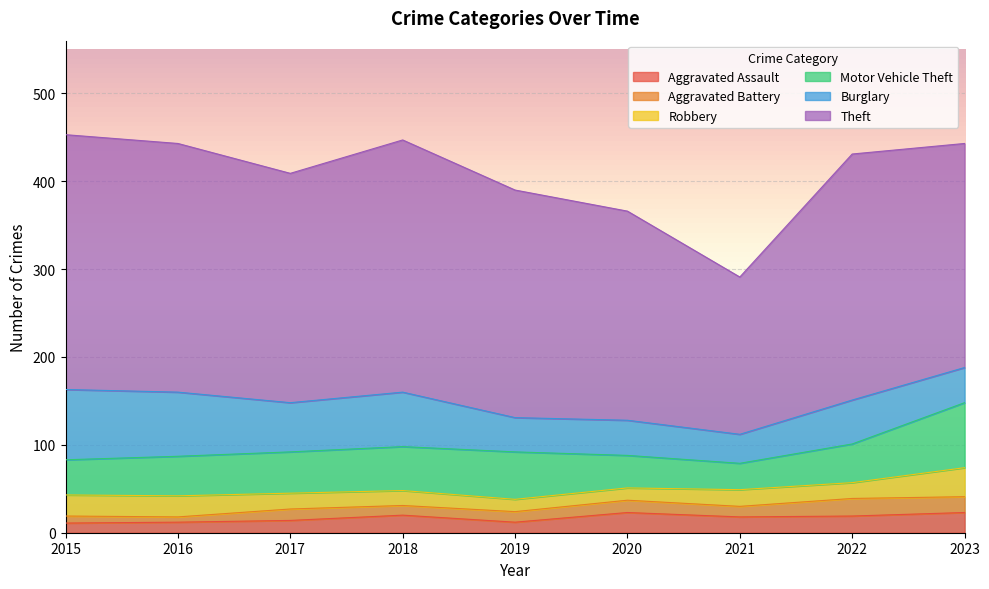

What is the difference between the second highest and minimum values in the Motor Vehicle Theft series?

24